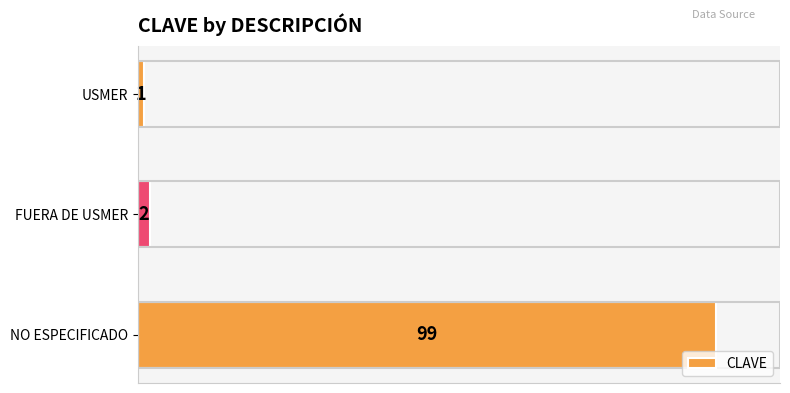

What is the greatest value displayed?

99